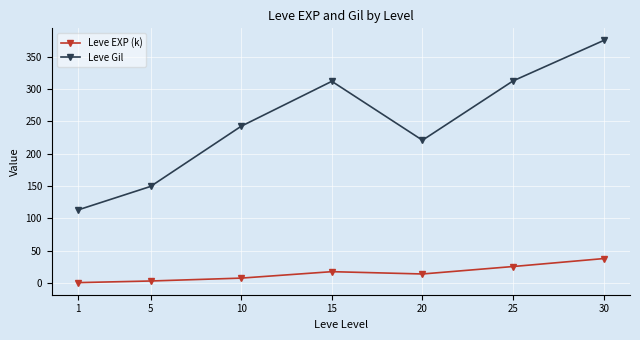

Rank the series by their average value, from lowest to highest.

Leve EXP (k), Leve Gil